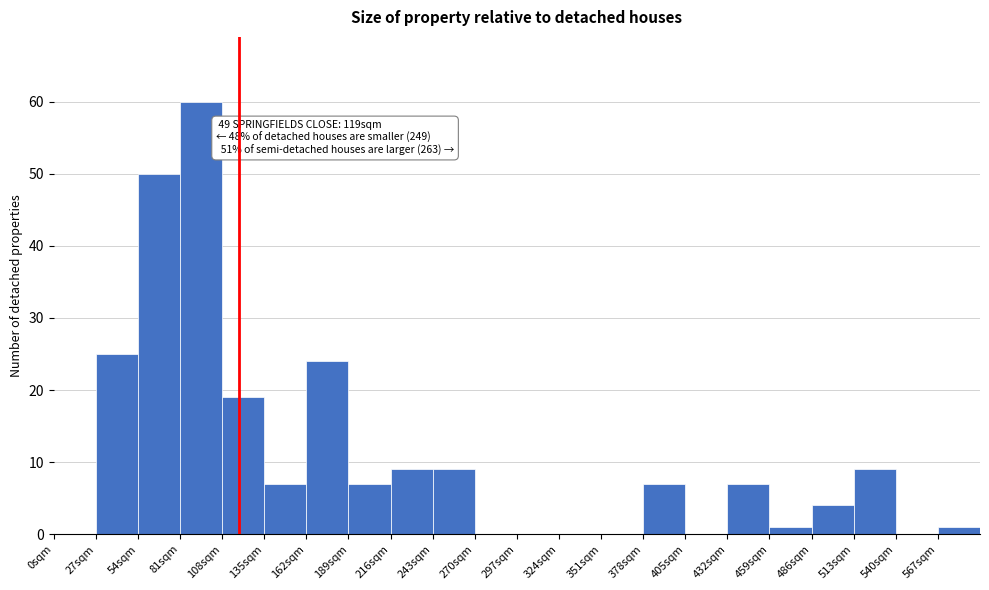

Which range on the x-axis has the tallest bar?

81 to 108